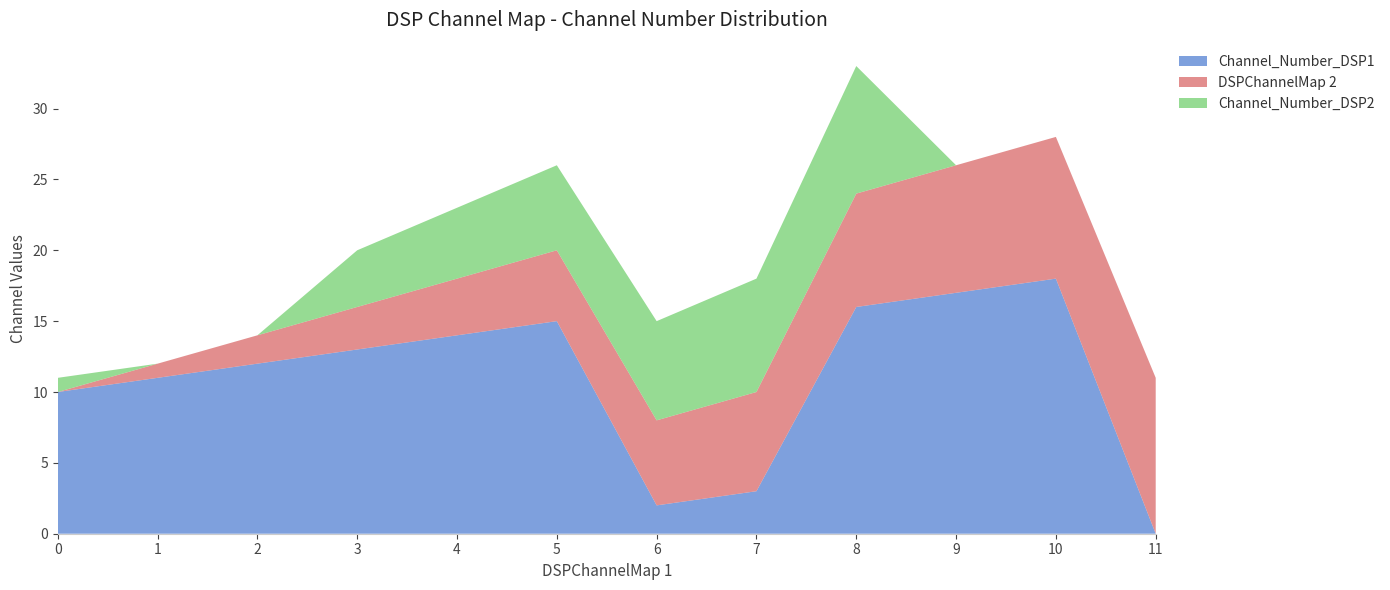

Reading right to left, extract all data points from this chart.

Channel_Number_DSP1: 11=0	10=18	9=17	8=16	7=3	6=2	5=15	4=14	3=13	2=12	1=11	0=10
DSPChannelMap 2: 11=11	10=10	9=9	8=8	7=7	6=6	5=5	4=4	3=3	2=2	1=1	0=0
Channel_Number_DSP2: 11=0	10=0	9=0	8=9	7=8	6=7	5=6	4=5	3=4	2=0	1=0	0=1